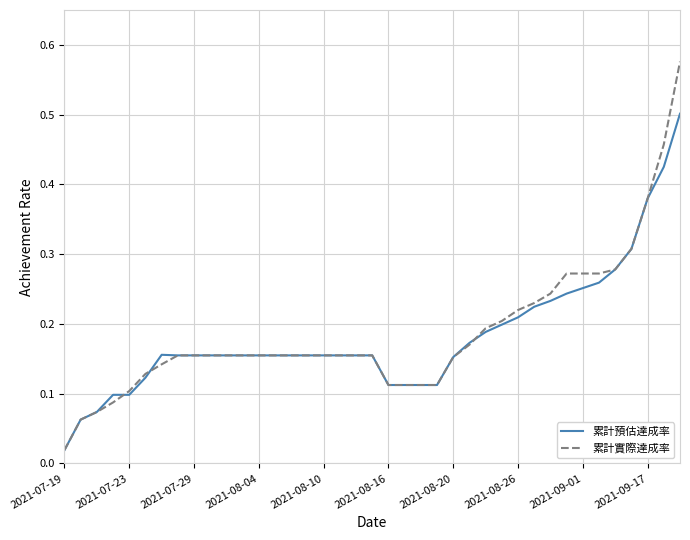

Does the chart have visible grid lines?

Yes